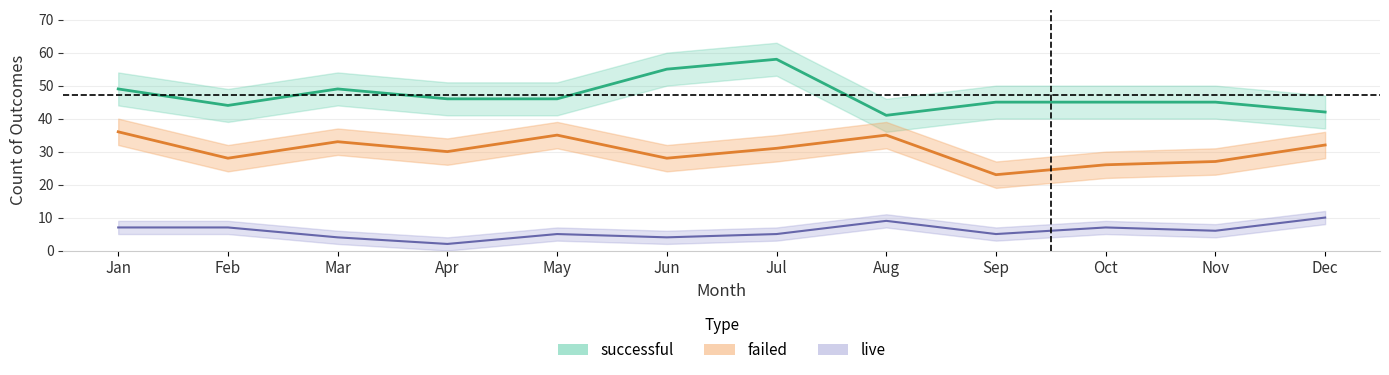

True or false: failed has more than 2 interior local peaks.

True